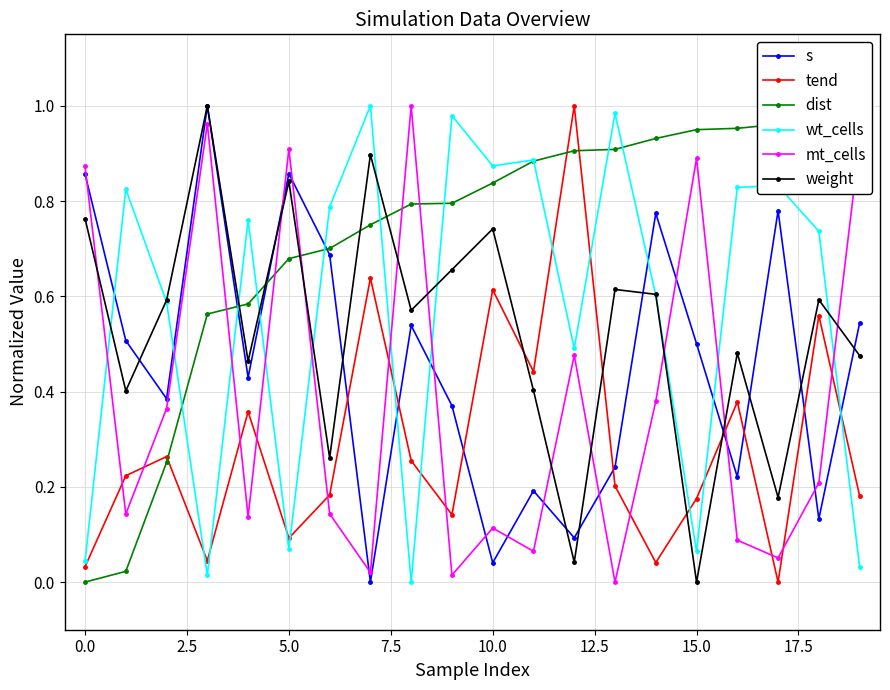

What is the label of the 6th point from the right?

14